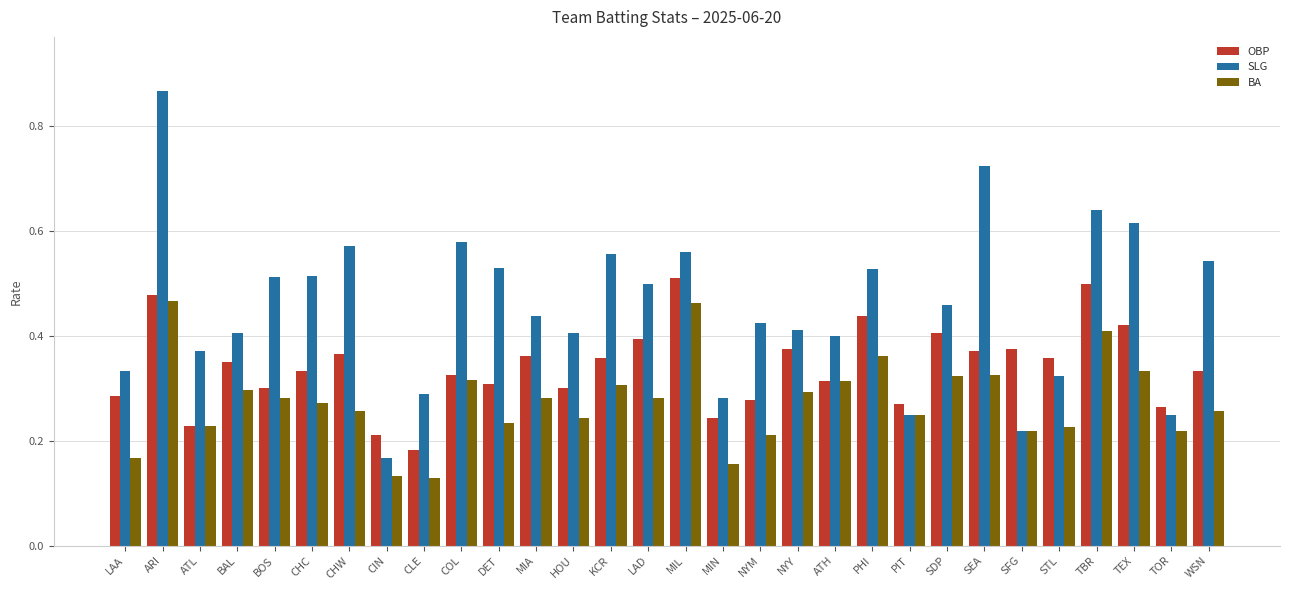

At which category is the sum across all series the highest?

ARI